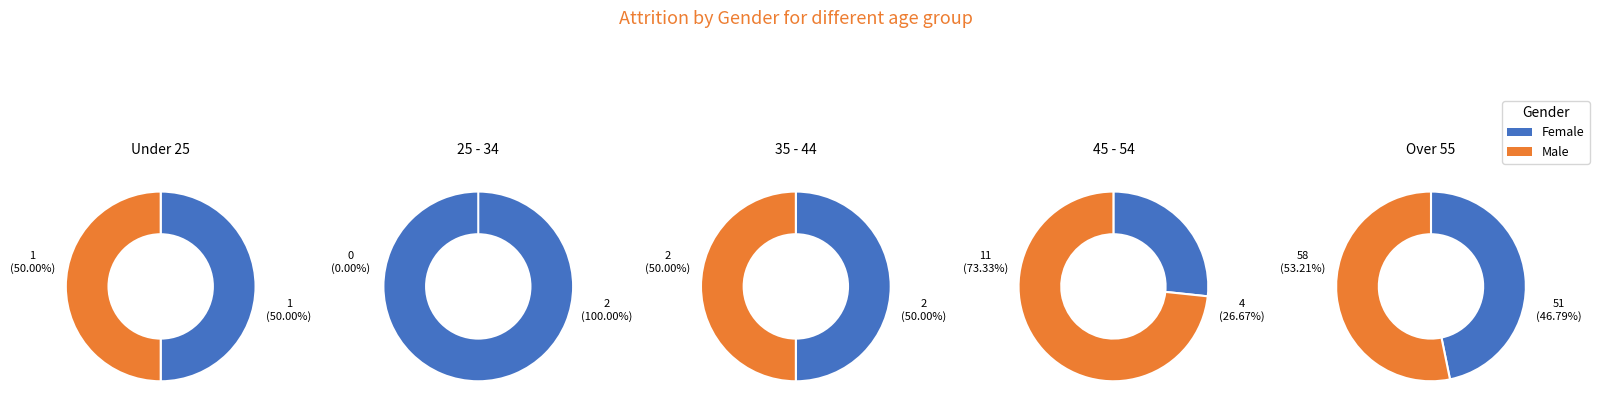

Combined, do 0 and 5 account for over 50%?

No